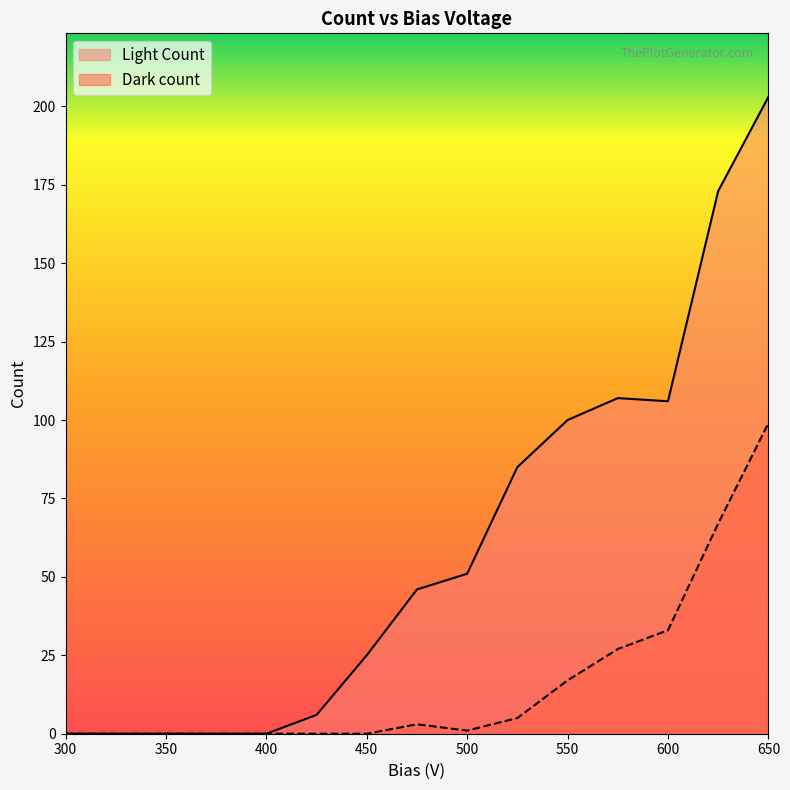

What is the highest value of the Dark count series?

99